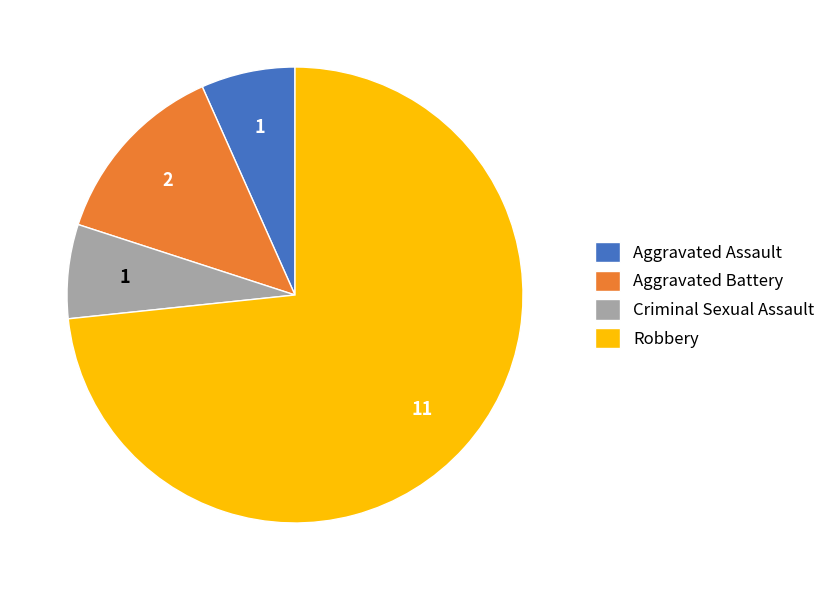

How many segments does this pie chart have?

4